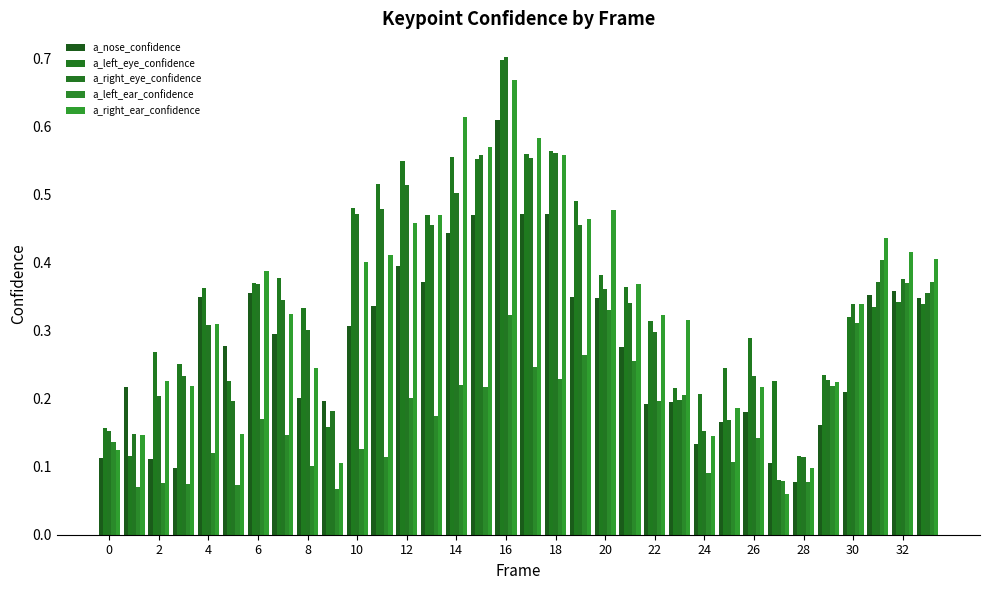

What is the difference between the second highest and second lowest values in the a_left_ear_confidence series?

0.3